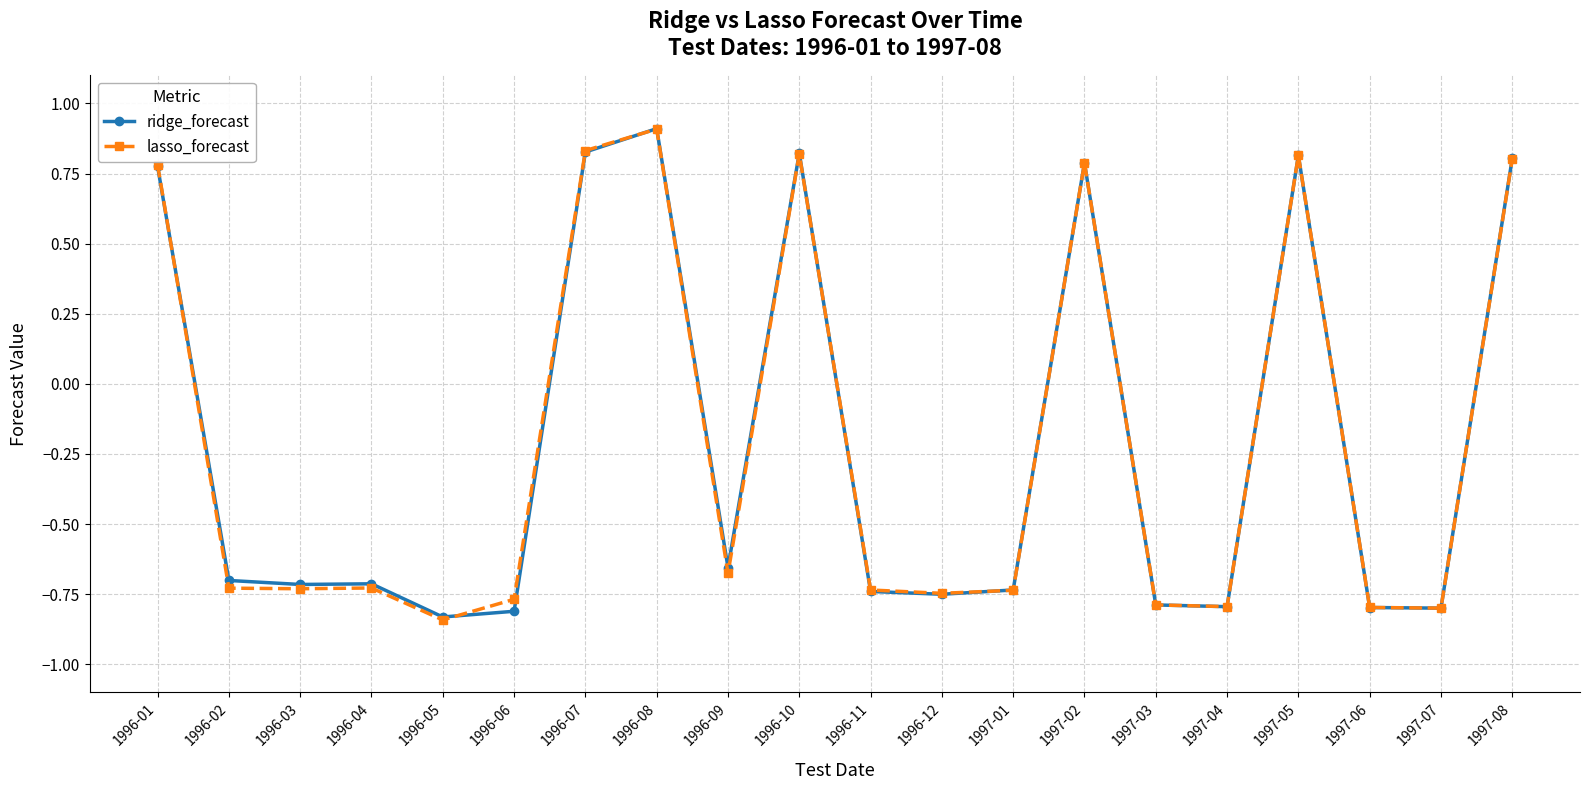

True or false: ridge_forecast has more than 2 points higher than both neighbors.

True